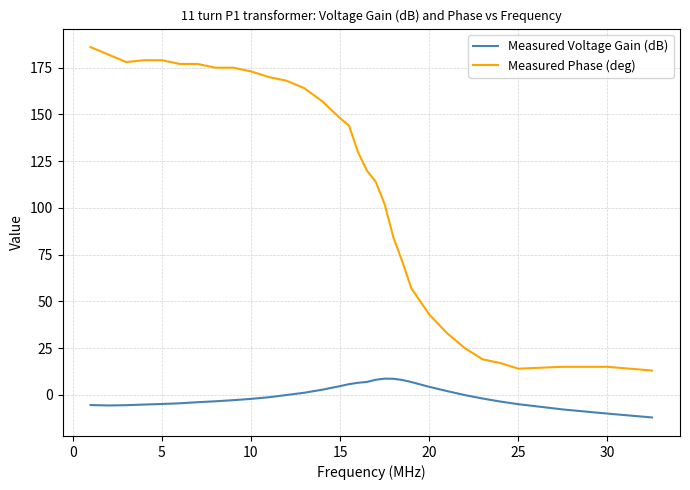

Which series has the widest spread of values?

Measured Phase (deg)